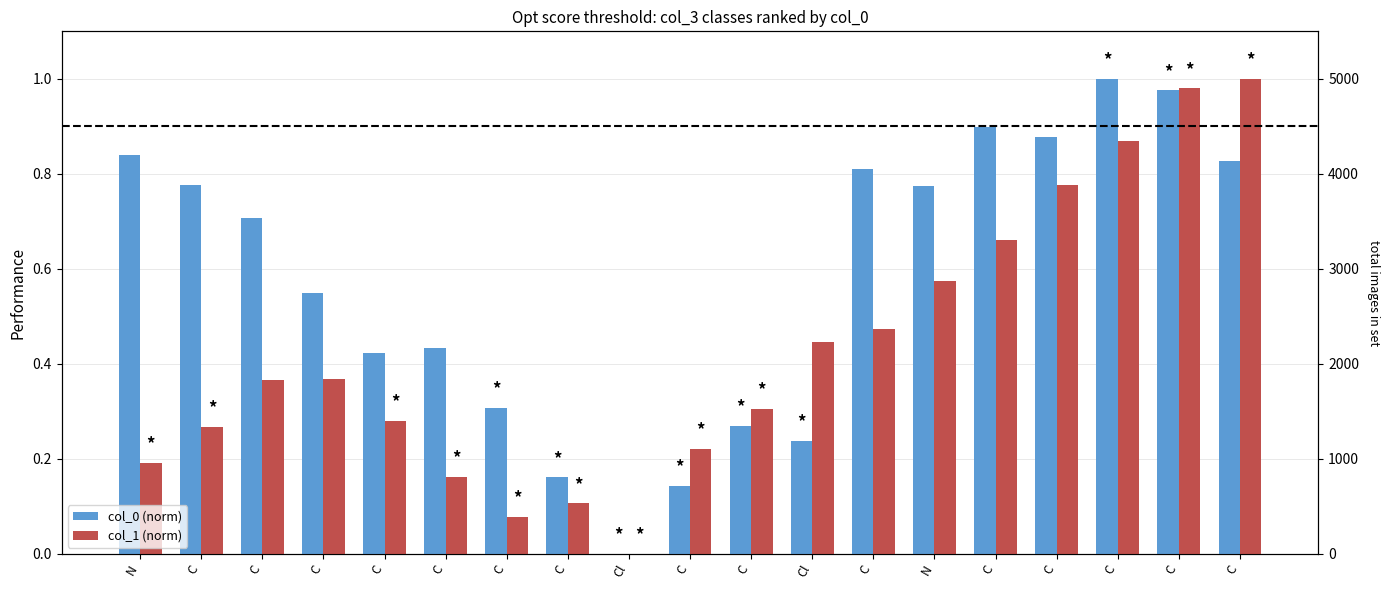

What are all the series names shown in the legend?

col_0 (norm), col_1 (norm)